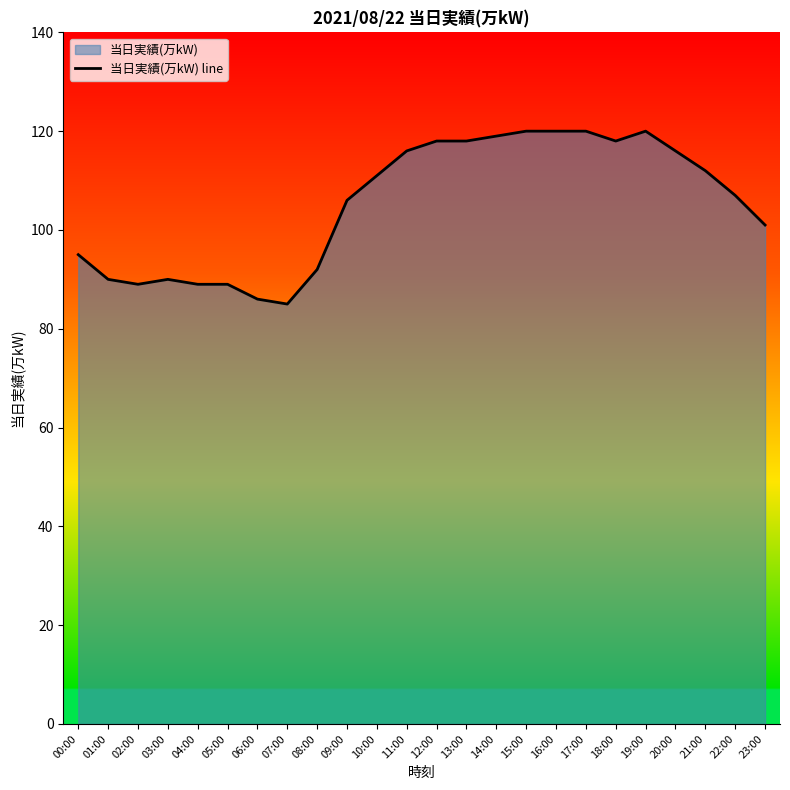

Reading right to left, transcribe all the data shown in this chart.

101	107	112	116	120	118	120	120	120	119	118	118	116	111	106	92	85	86	89	89	90	89	90	95